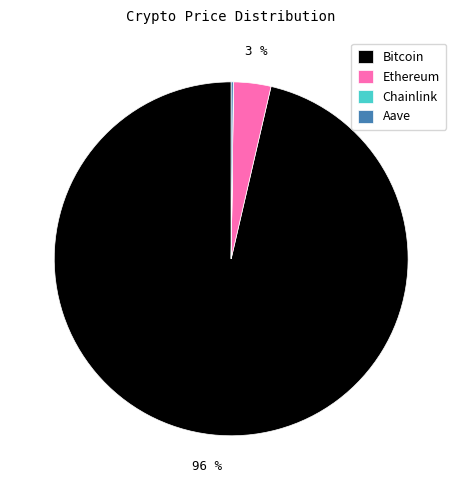

Is there a majority slice in this chart?

Yes